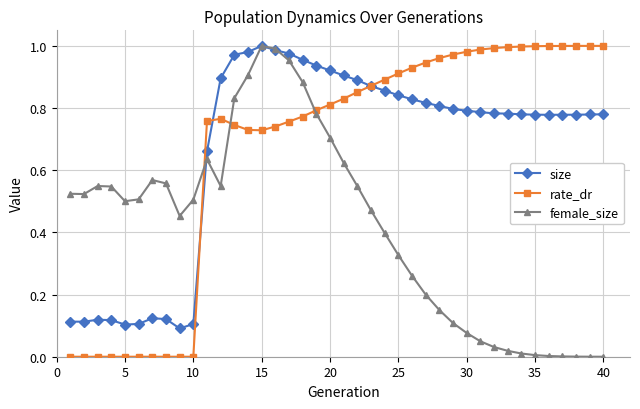

Count the number of data series in this chart.

3